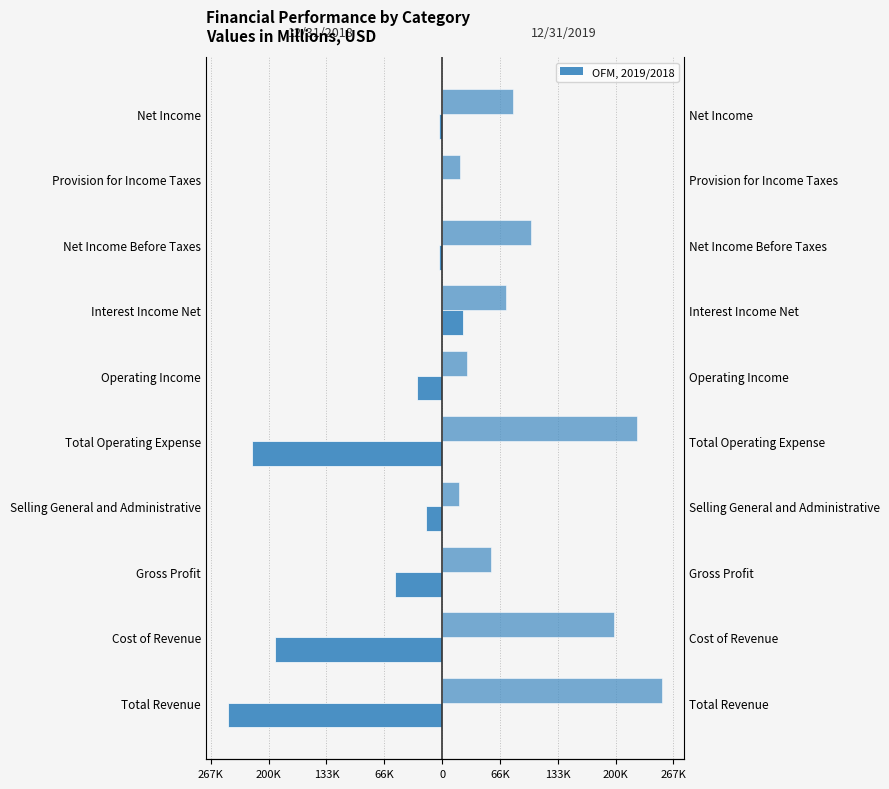

Reading left to right, transcribe all the data shown in this chart.

12/31/2018: -247837	-193228	-54609	-18238	-219214	-28623	24622	-4001	19	-4021
12/31/2019: 254616	198418	56198	19322	225703	28913	73783	102696	20904	81417